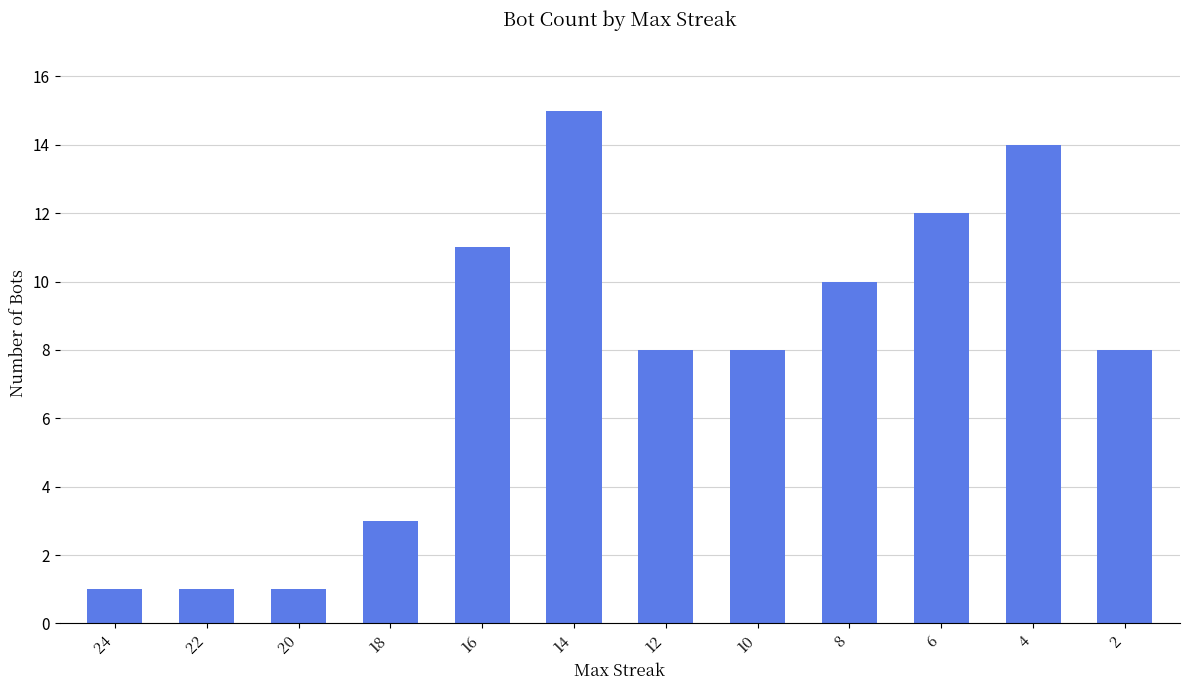

Reading left to right, list all the values displayed in this chart.

1	1	1	3	11	15	8	8	10	12	14	8